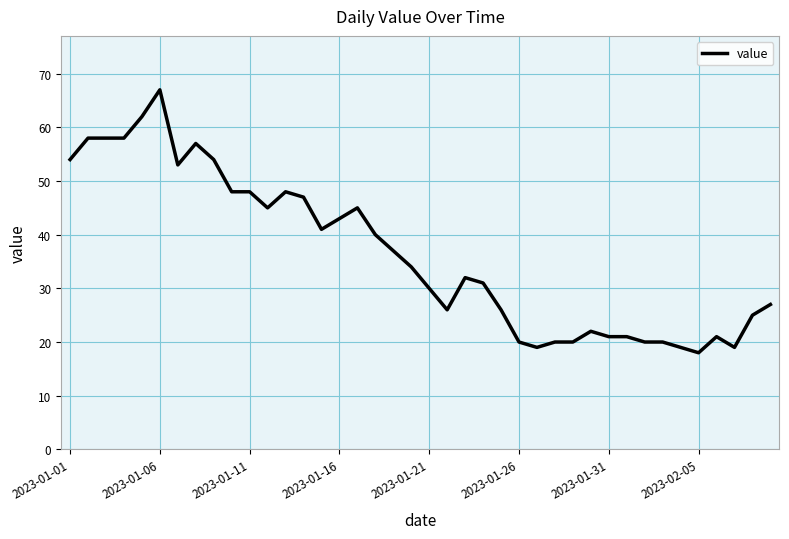

What is the greatest value displayed?

67